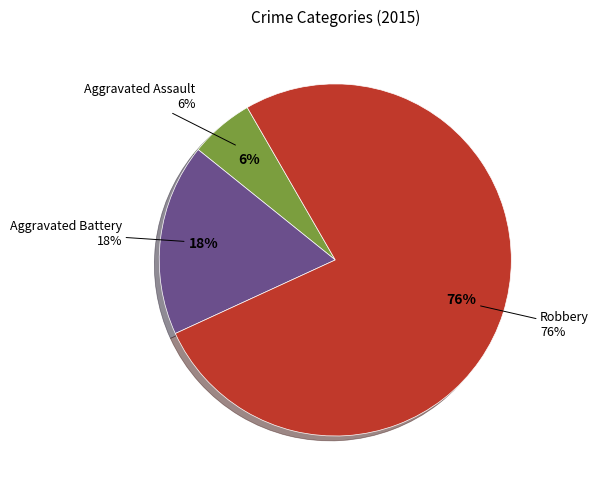

Is it true that Robbery is 67% of the pie?

False